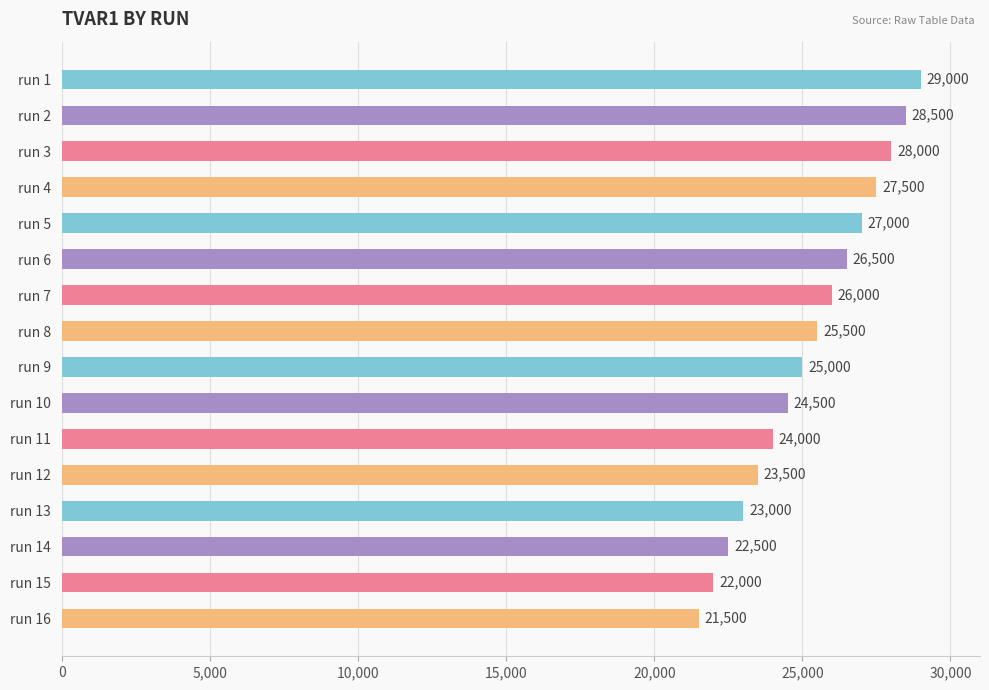

Reading top to bottom, transcribe all the data shown in this chart.

run 1=29000	run 2=28500	run 3=28000	run 4=27500	run 5=27000	run 6=26500	run 7=26000	run 8=25500	run 9=25000	run 10=24500	run 11=24000	run 12=23500	run 13=23000	run 14=22500	run 15=22000	run 16=21500